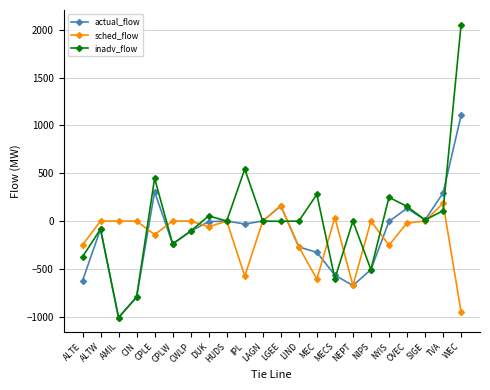

What is the difference between the second highest and minimum values in the inadv_flow series?

1553.0